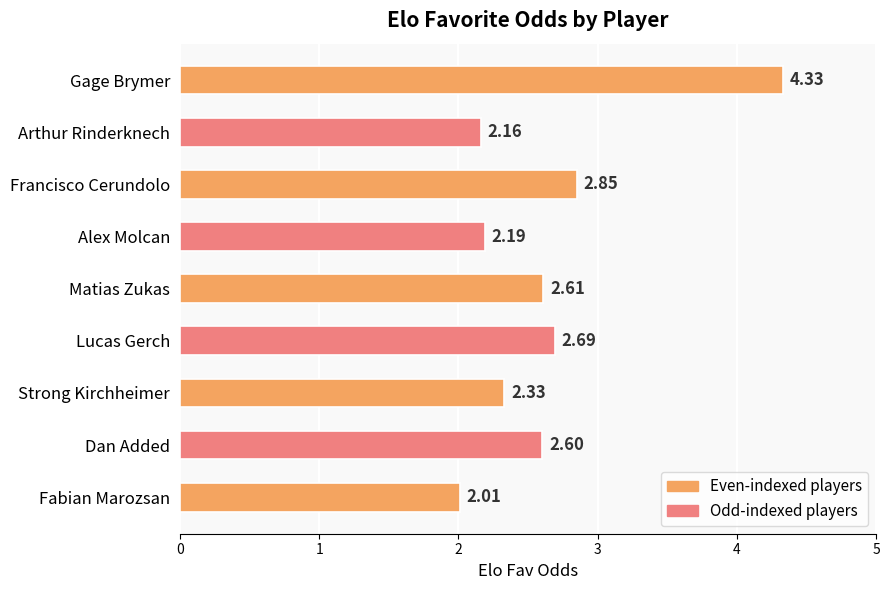

List the labels in order of value, smallest first.

Fabian Marozsan, Arthur Rinderknech, Alex Molcan, Strong Kirchheimer, Dan Added, Matias Zukas, Lucas Gerch, Francisco Cerundolo, Gage Brymer